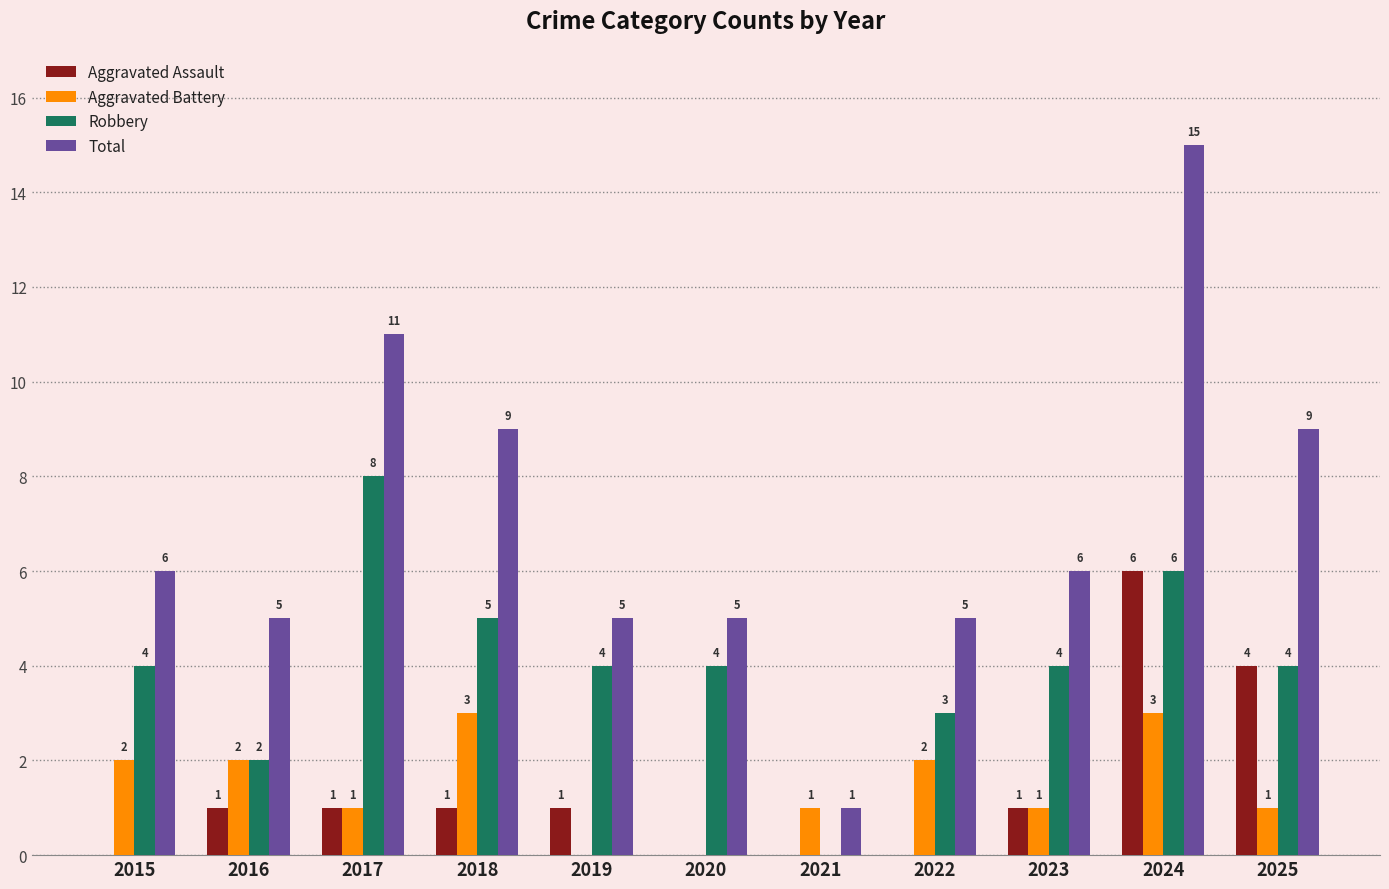

The value of Total at 2022 is 5. True or false?

True